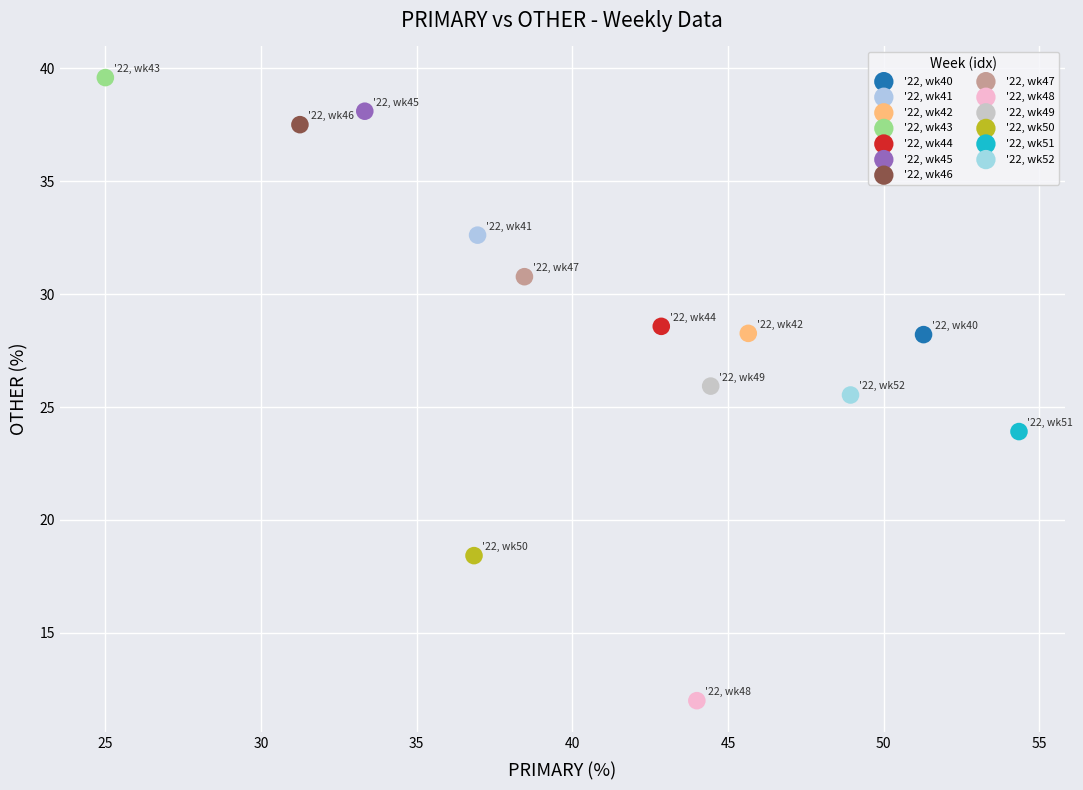

What are all the series names shown in the legend?

'22, wk40, '22, wk41, '22, wk42, '22, wk43, '22, wk44, '22, wk45, '22, wk46, '22, wk47, '22, wk48, '22, wk49, '22, wk50, '22, wk51, '22, wk52